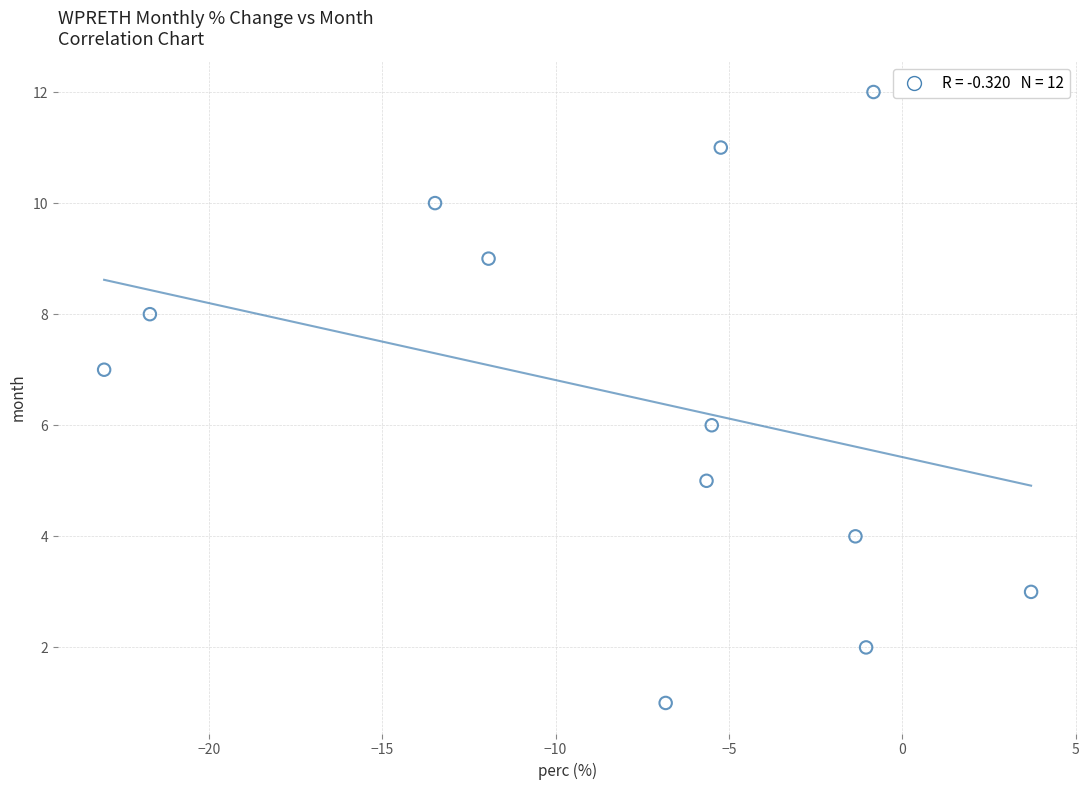

What is the range of Y values (max minus min)?

11